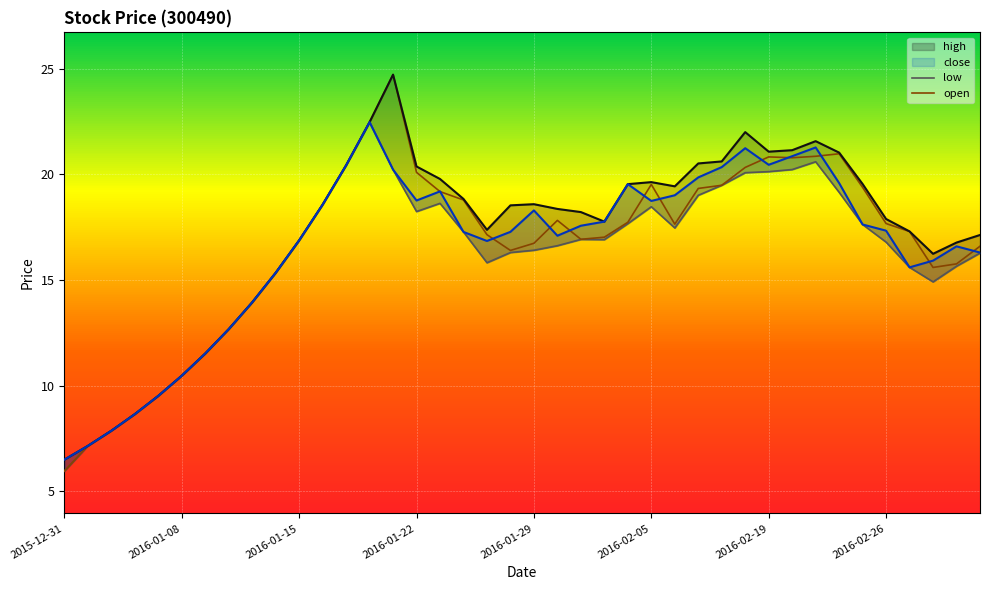

What are all the series names shown in the legend?

high, close, low, open